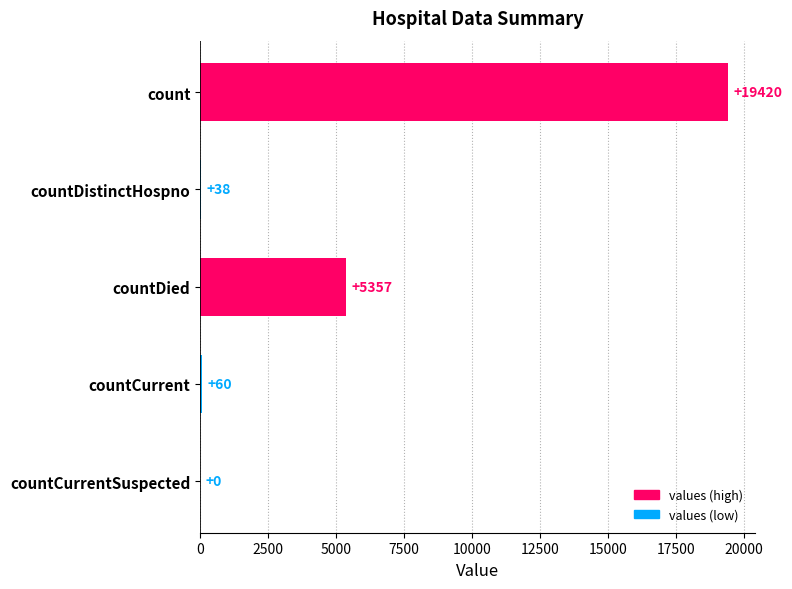

How many categories are shown in the chart?

5